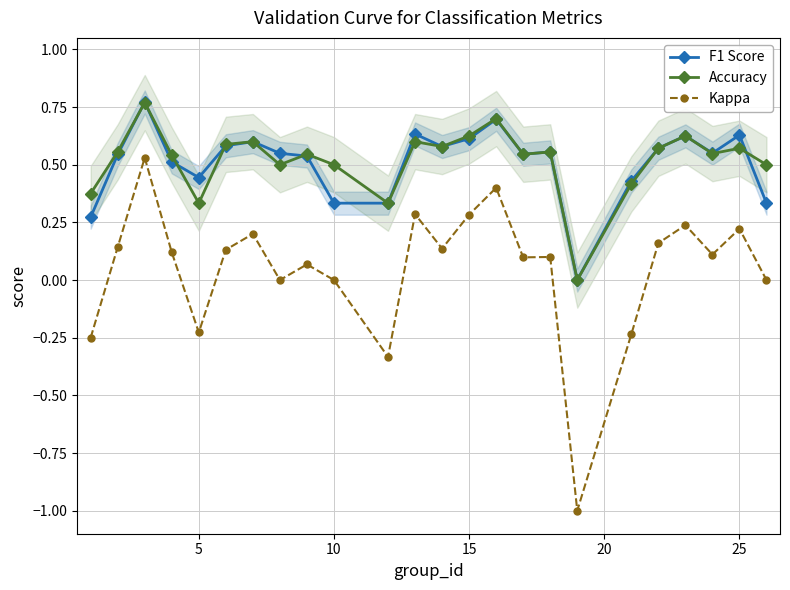

True or false: Accuracy has more than 1 interior local peaks.

True